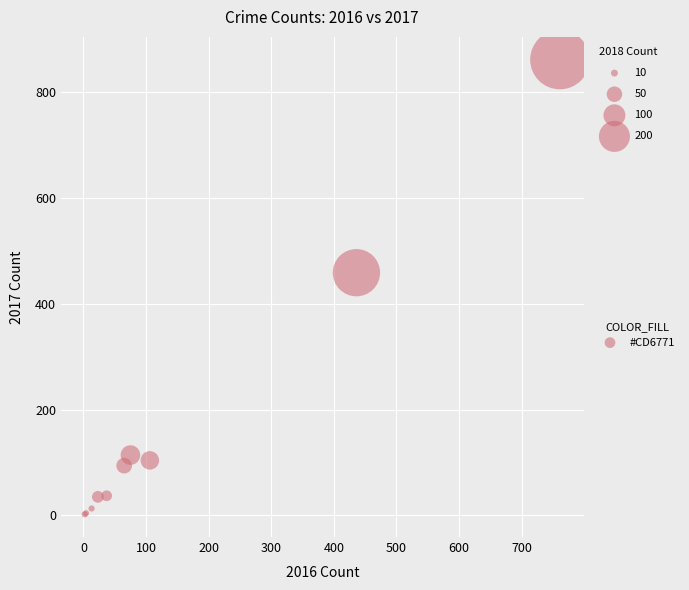

What Y value in the scatter plot is closest to 432?

459